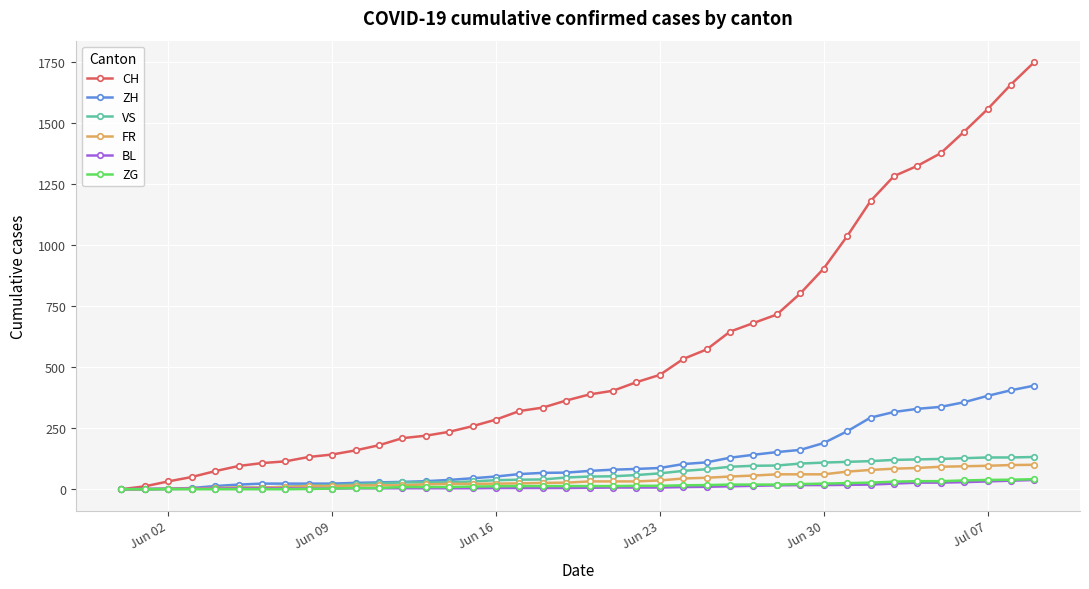

Which series has the largest range (max minus min)?

CH